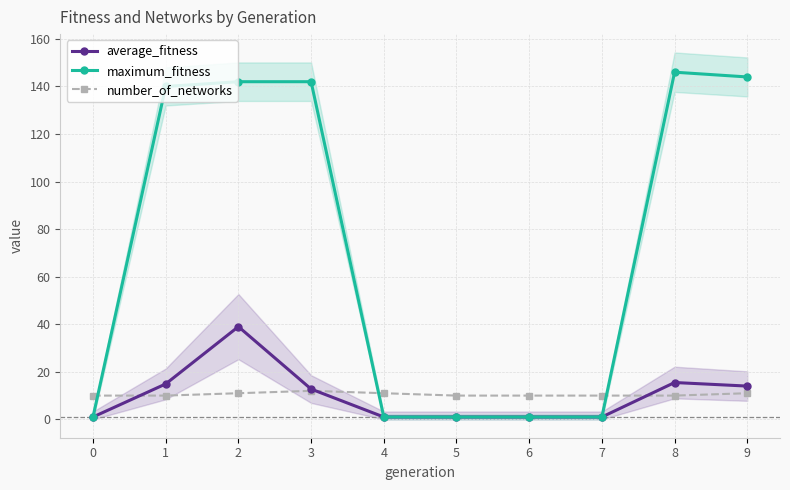

Which series changed the most between 5 and 7?

average_fitness